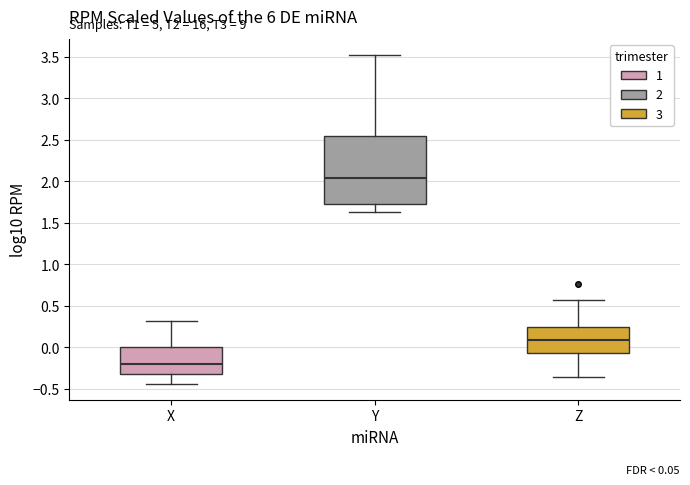

Which box is the tallest, from its lower edge to its upper edge?

Y